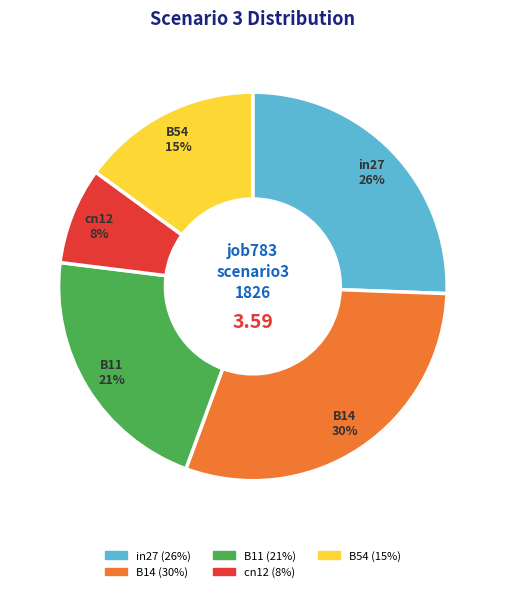

Which category has the biggest portion of the pie?

B14